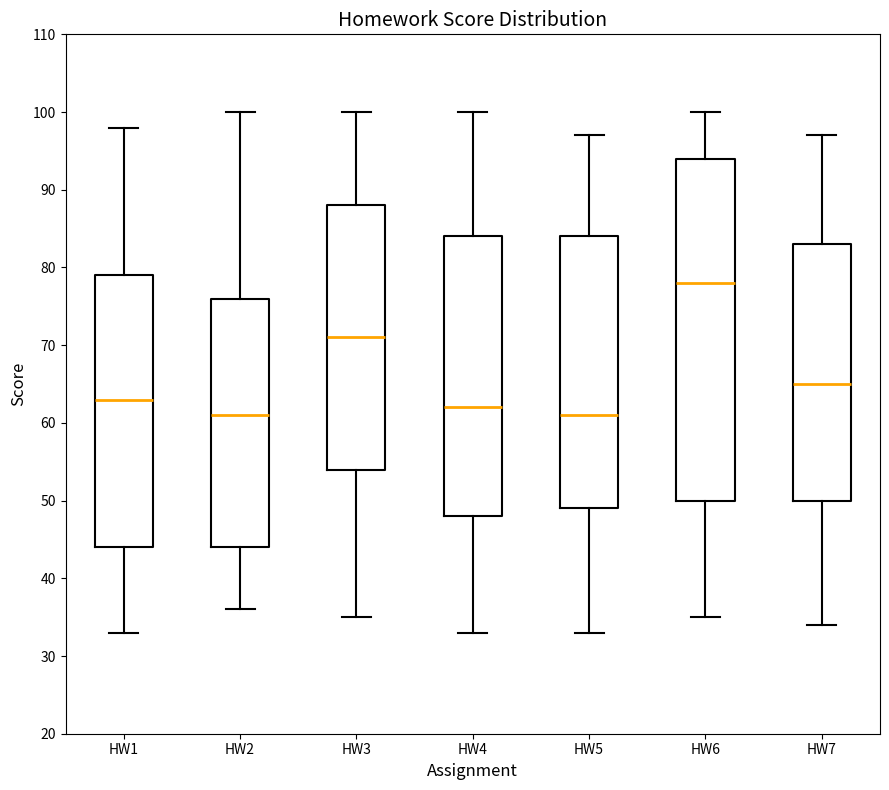

Where does the median line of the box for HW6 sit on the y-axis? The values are not printed on the chart, so give them approximately, as read against the axis.

78